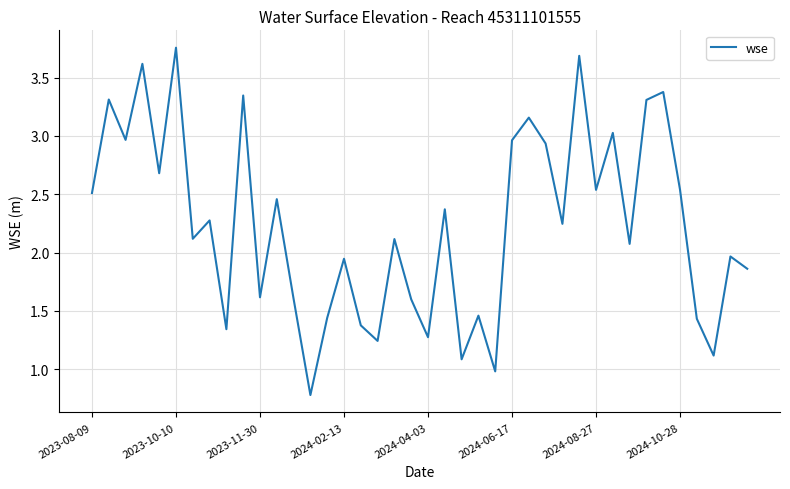

What is the smallest value displayed?

0.8